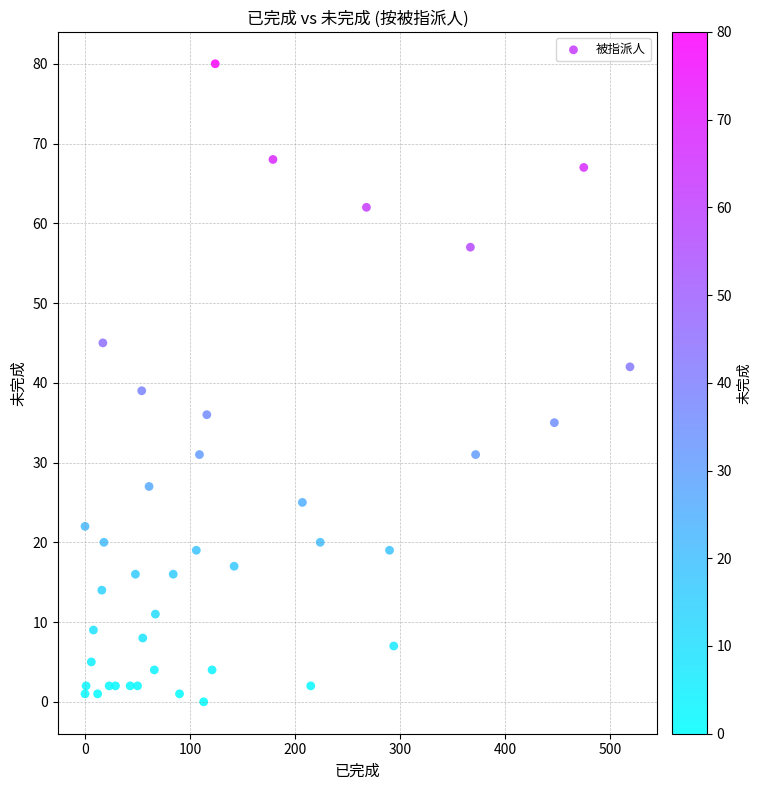

What is the range of Y values (max minus min)?

80